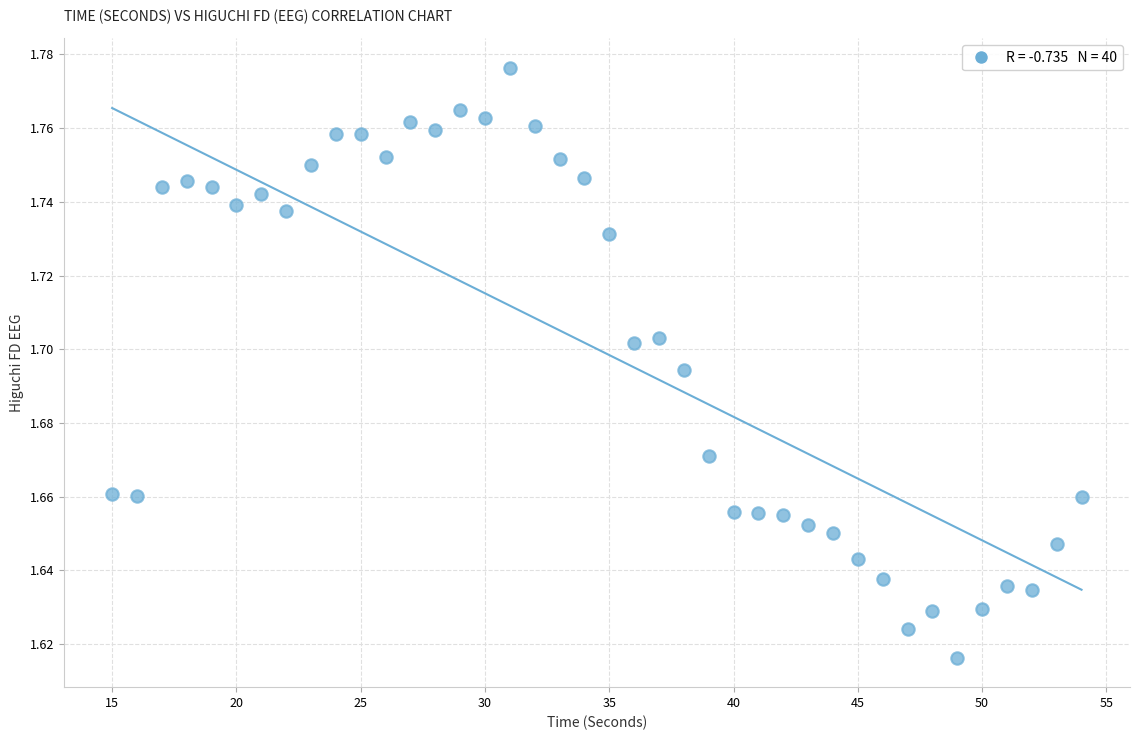

What is the range of X values (max minus min)?

39.0